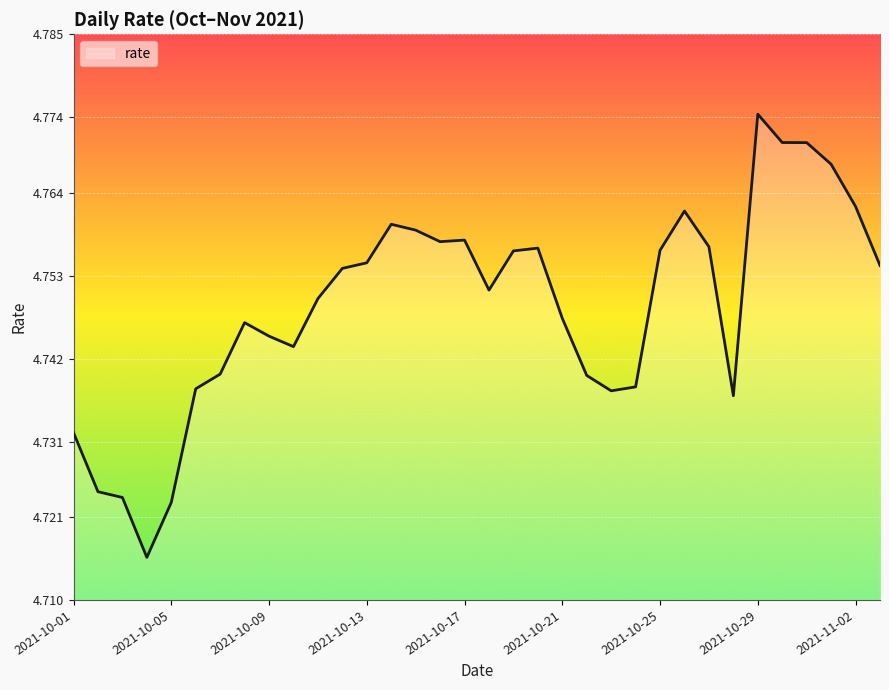

At which label is the value closest to 4?

2021-10-04